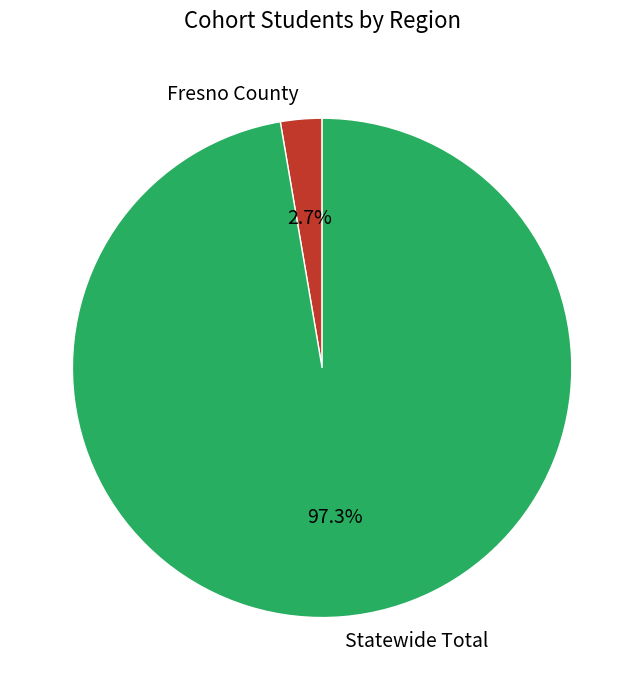

To the nearest percent, what percentage of the pie is Statewide Total?

97%